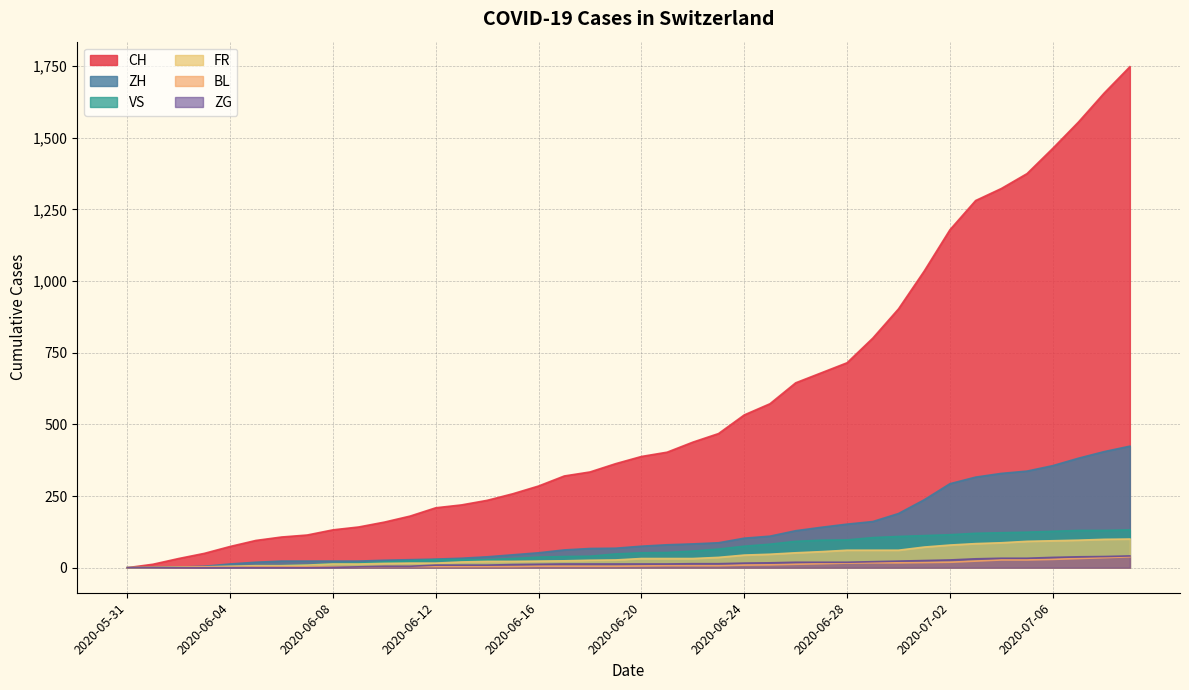

Does the chart display data point markers on the line(s)?

No